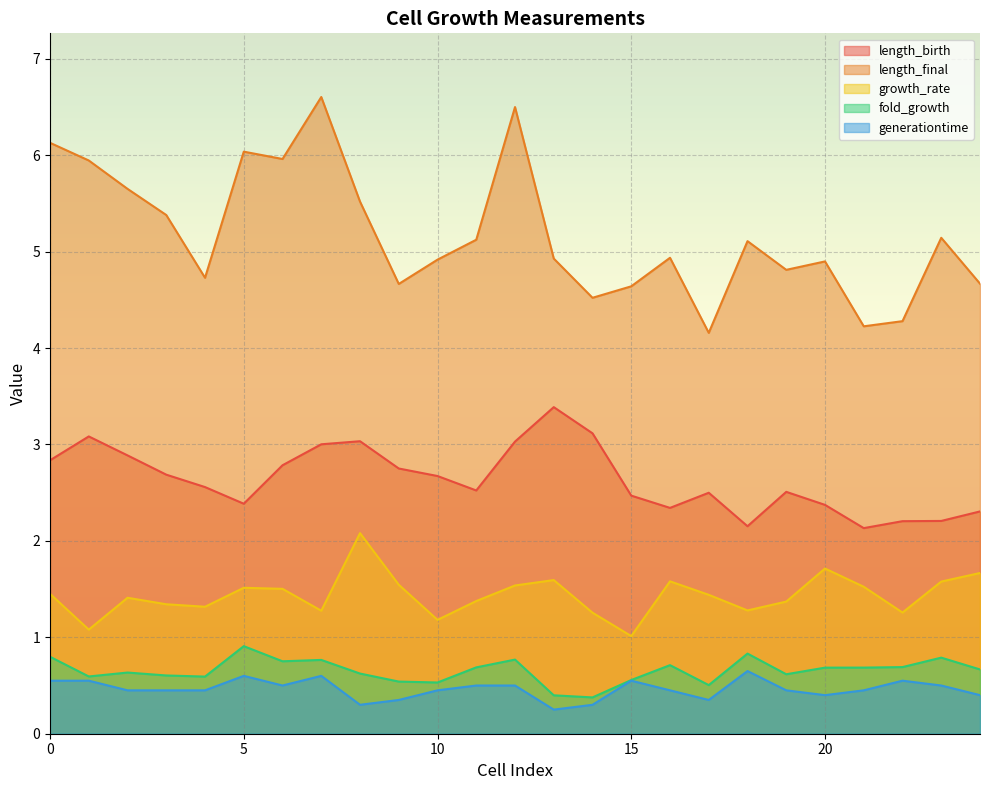

Which category has the highest value in the generationtime series?

18